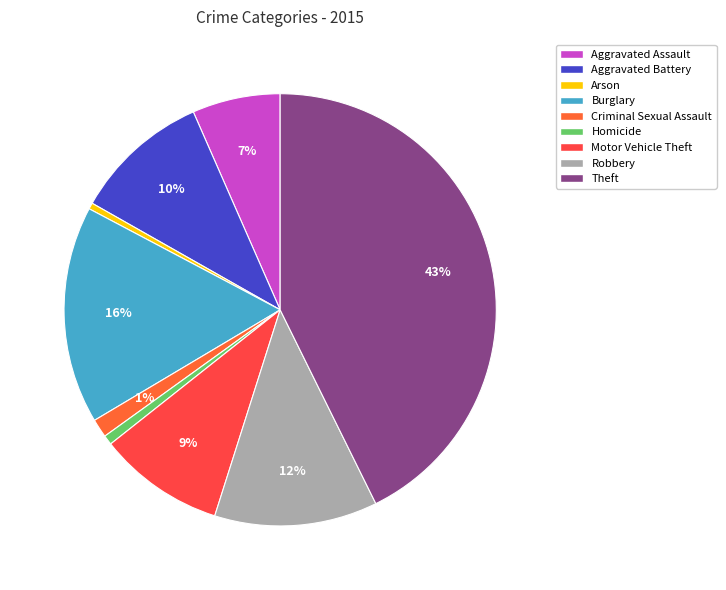

Does Aggravated Battery account for over 50% of the chart?

No